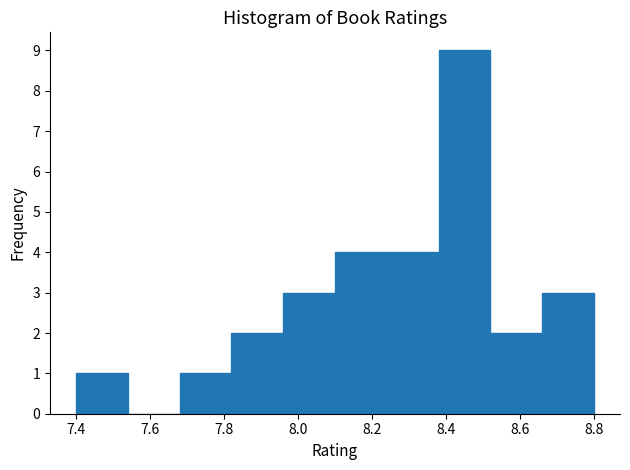

How tall is the bar that spans 7.96 to 8.10 on the x-axis? The values are not printed on the chart, so give them approximately, as read against the axis.

3